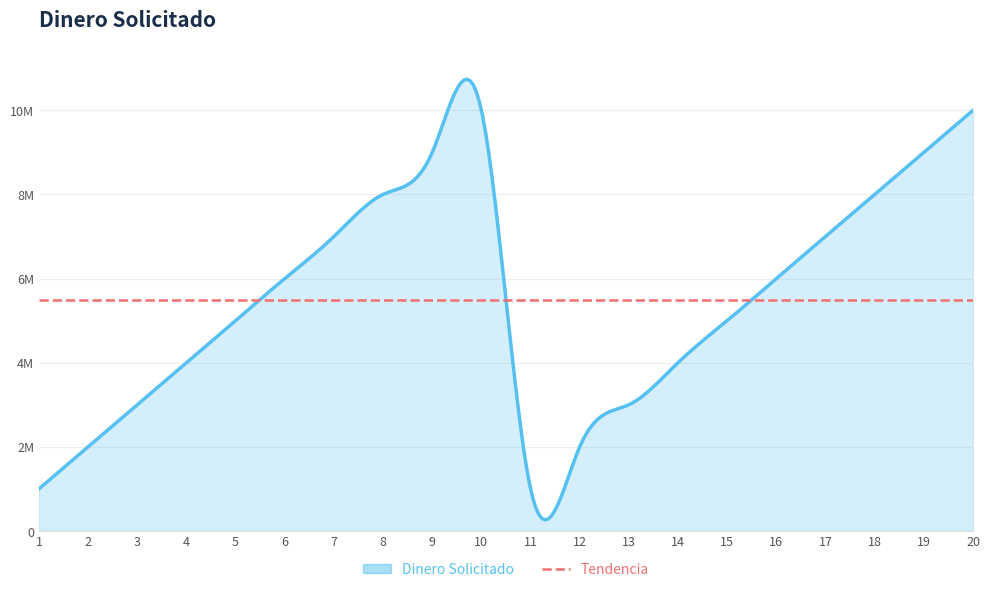

How many values are between 3000000 and 8000000?

12